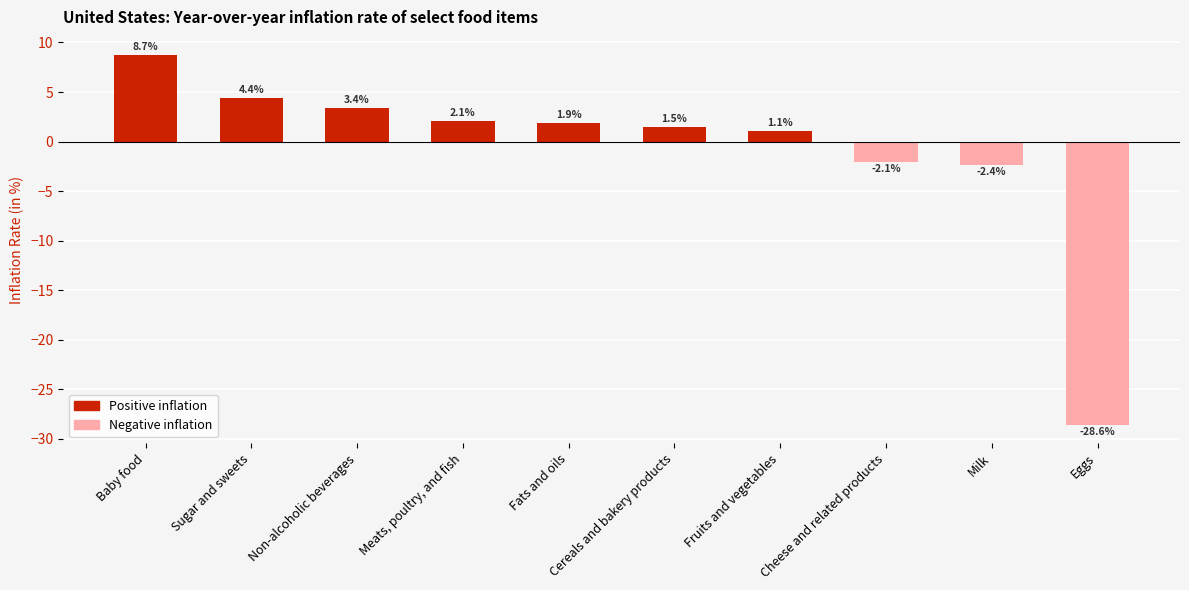

Which label corresponds to the largest value in the chart?

Baby food